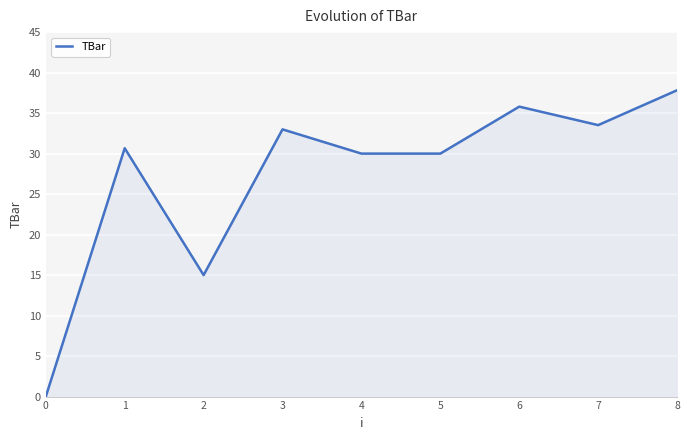

Reading right to left, list all the values displayed in this chart.

37.8	33.5	35.8	30.0	30.0	33.0	15.0	30.7	0.0